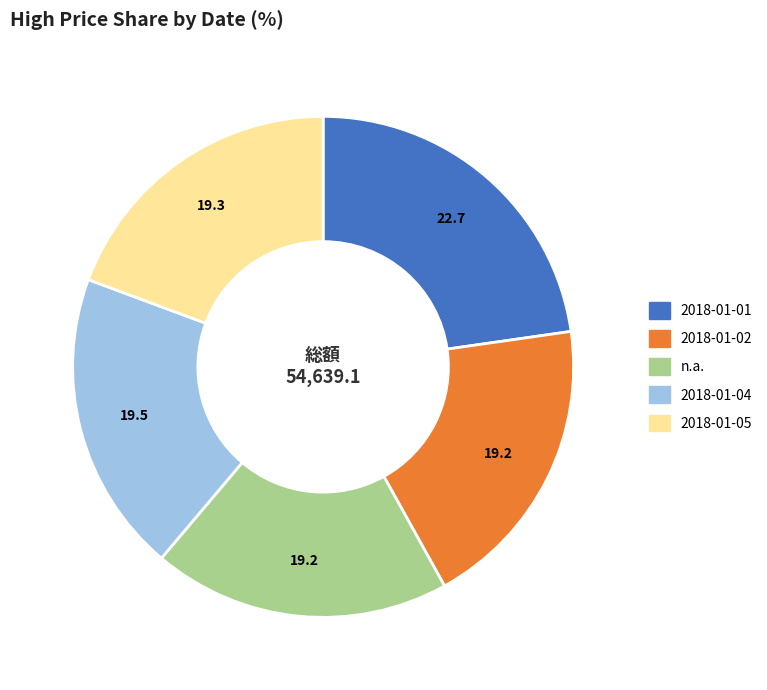

Is it true that 2018-01-01 is 23% of the pie?

True